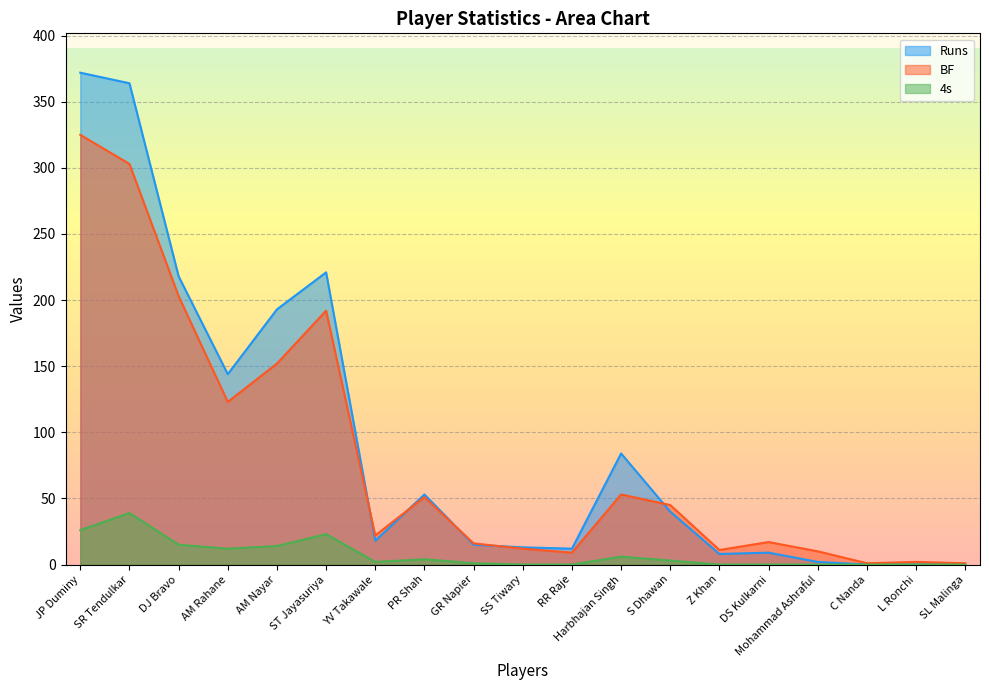

Is it true that 4s equals 26 at JP Duminy?

True